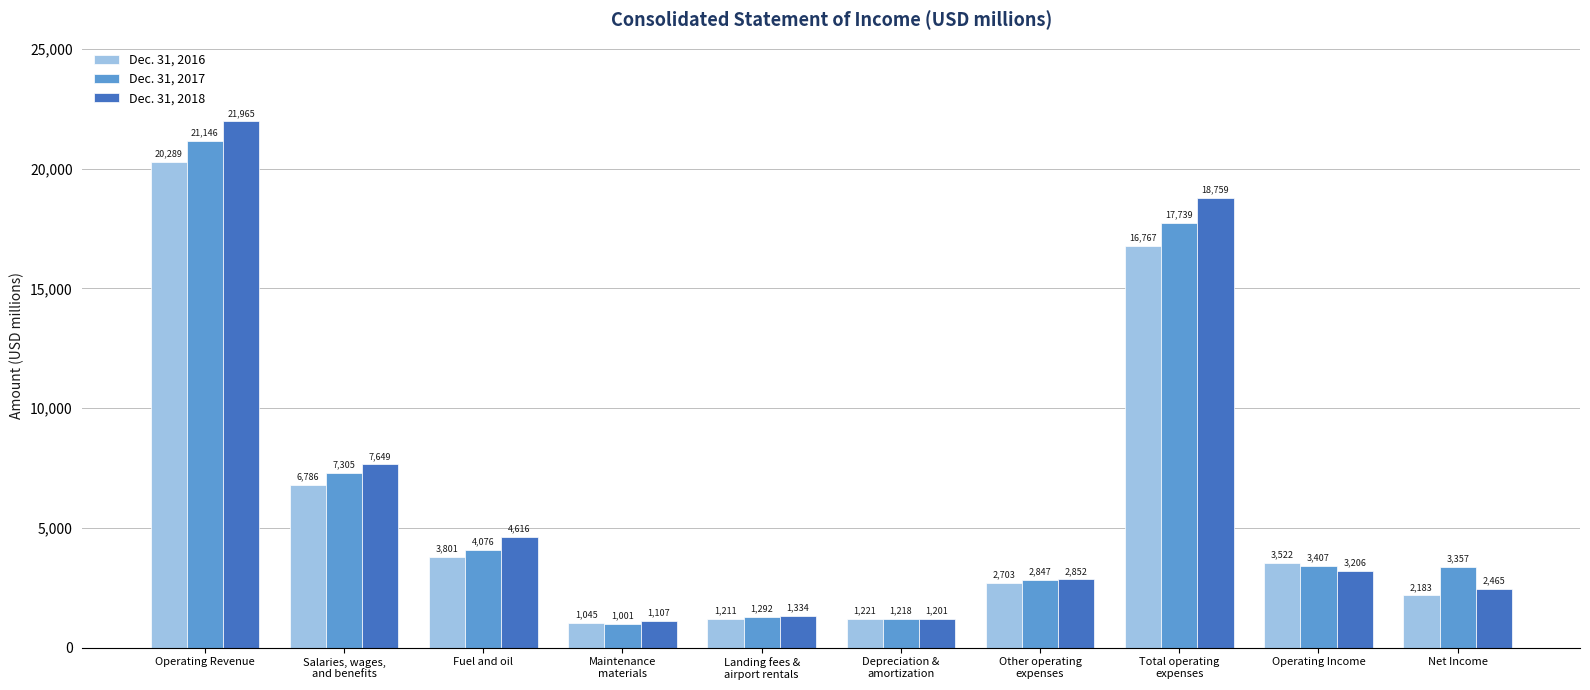

How many series are shown in this chart?

3